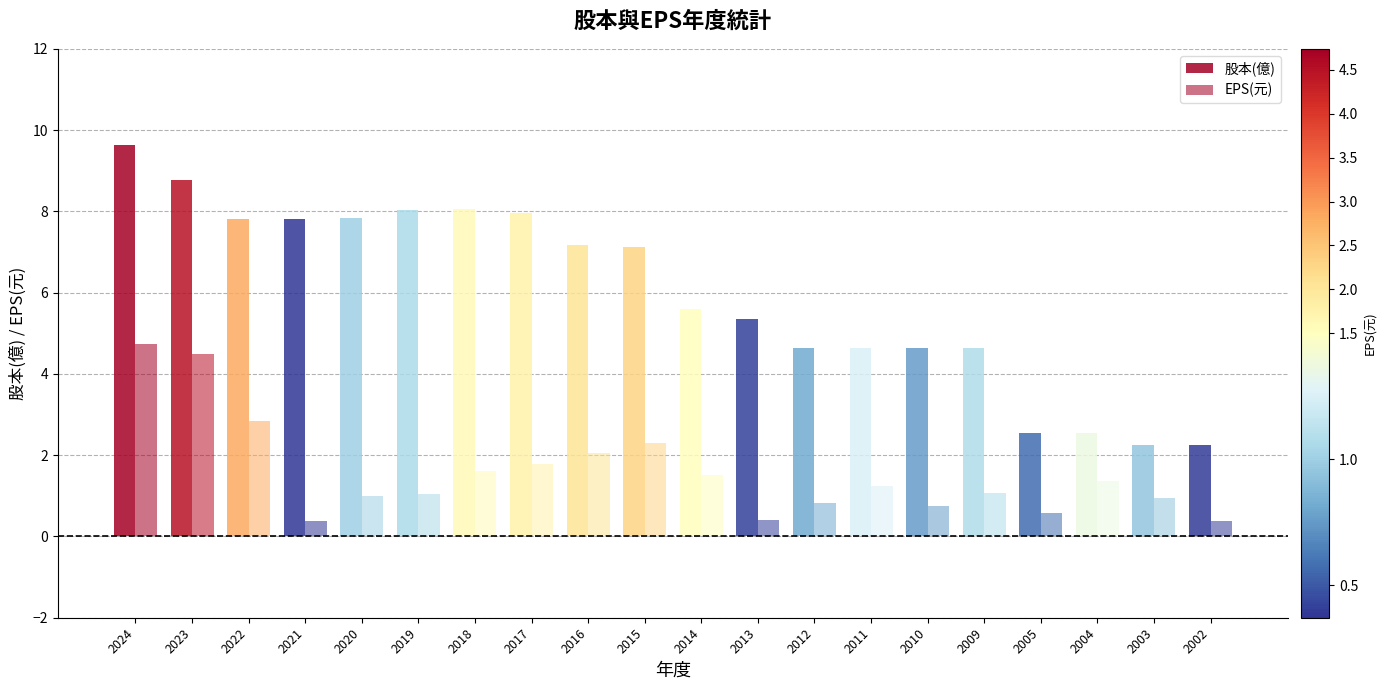

What is the spread (max minus min) of values at 2009?

3.6